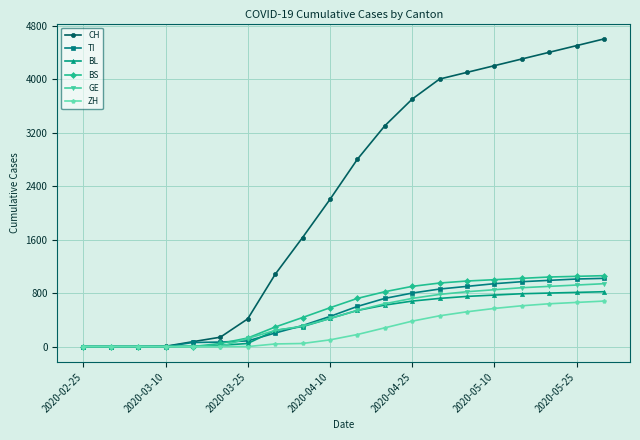

Which series has the widest spread of values?

CH